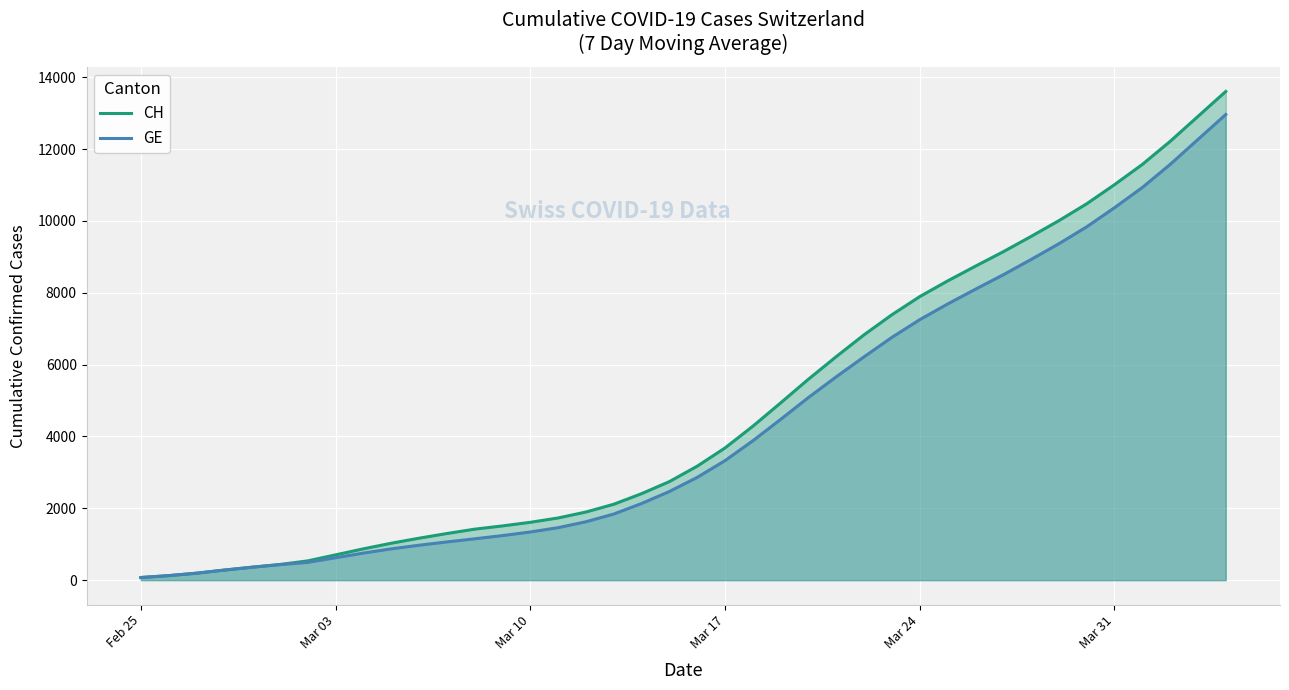

True or false: CH and GE intersect in this chart.

False